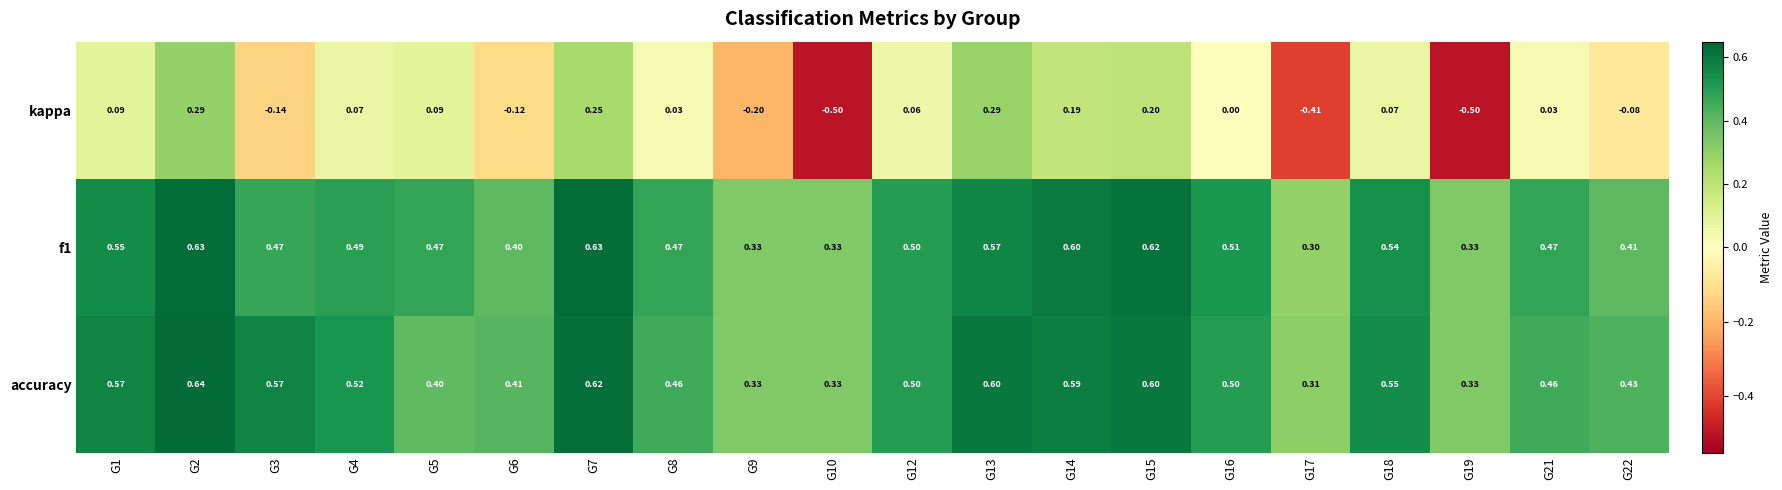

What is the total value across all series at G15?

1.4